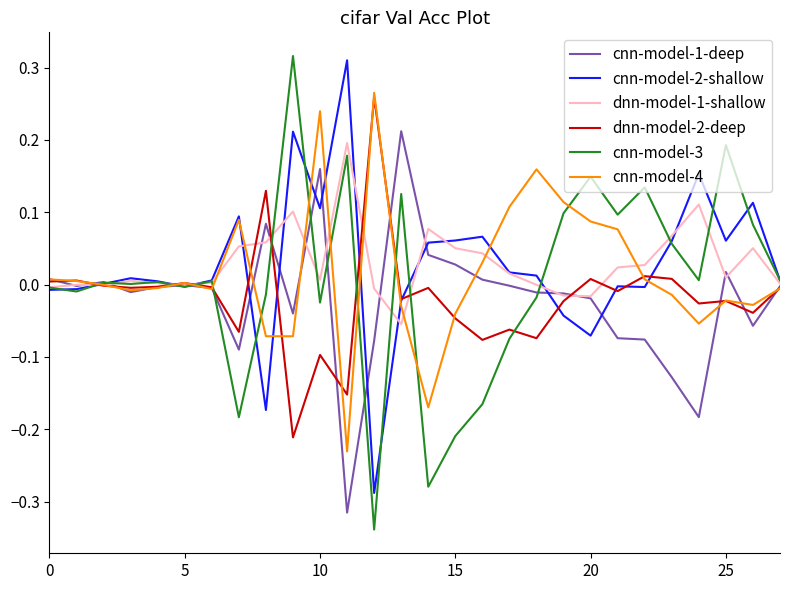

Which series has the largest range (max minus min)?

cnn-model-3